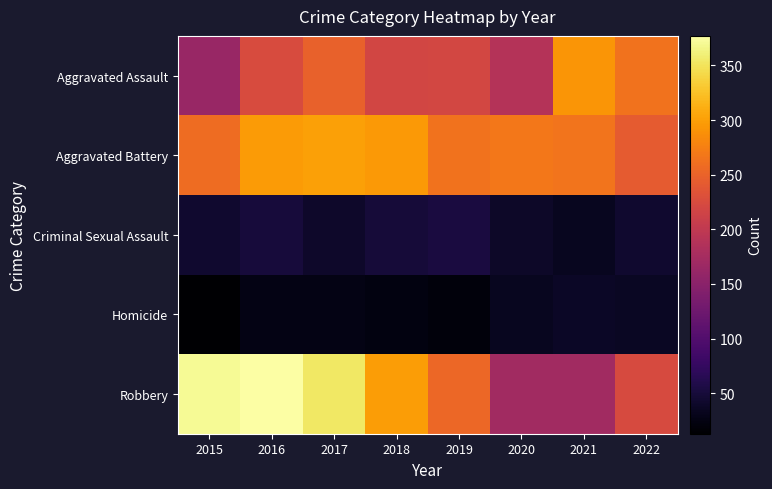

Reading left to right, list all the values displayed in this chart.

Aggravated Assault: 2015=163	2016=225	2017=248	2018=219	2019=220	2020=189	2021=292	2022=264
Aggravated Battery: 2015=258	2016=297	2017=301	2018=295	2019=264	2020=268	2021=266	2022=243
Criminal Sexual Assault: 2015=43	2016=50	2017=41	2018=49	2019=53	2020=39	2021=33	2022=43
Homicide: 2015=13	2016=27	2017=27	2018=23	2019=21	2020=33	2021=38	2022=36
Robbery: 2015=370	2016=377	2017=354	2018=298	2019=254	2020=172	2021=171	2022=224